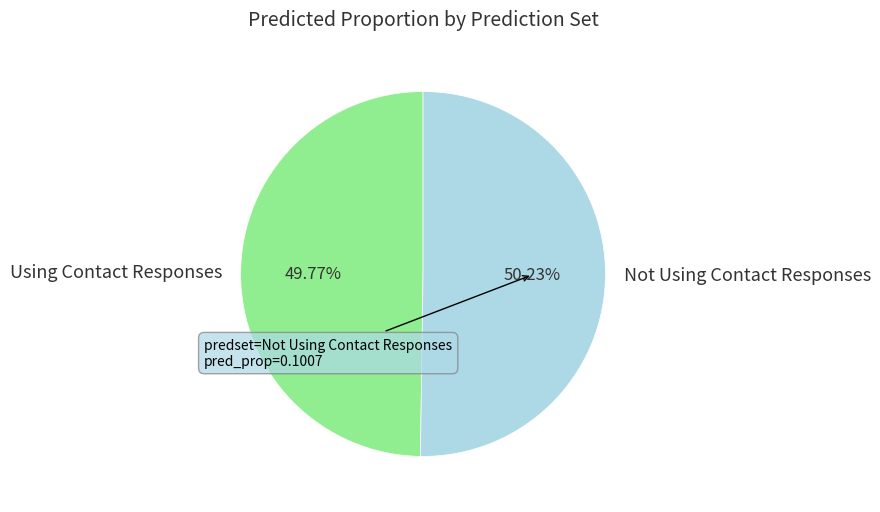

Is there any slice that represents more than half of the pie?

Yes